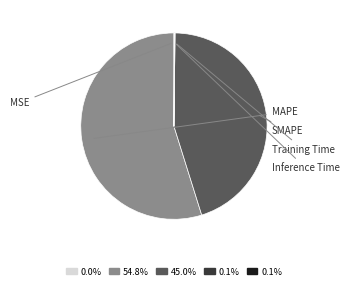

Is there a majority slice in this chart?

Yes